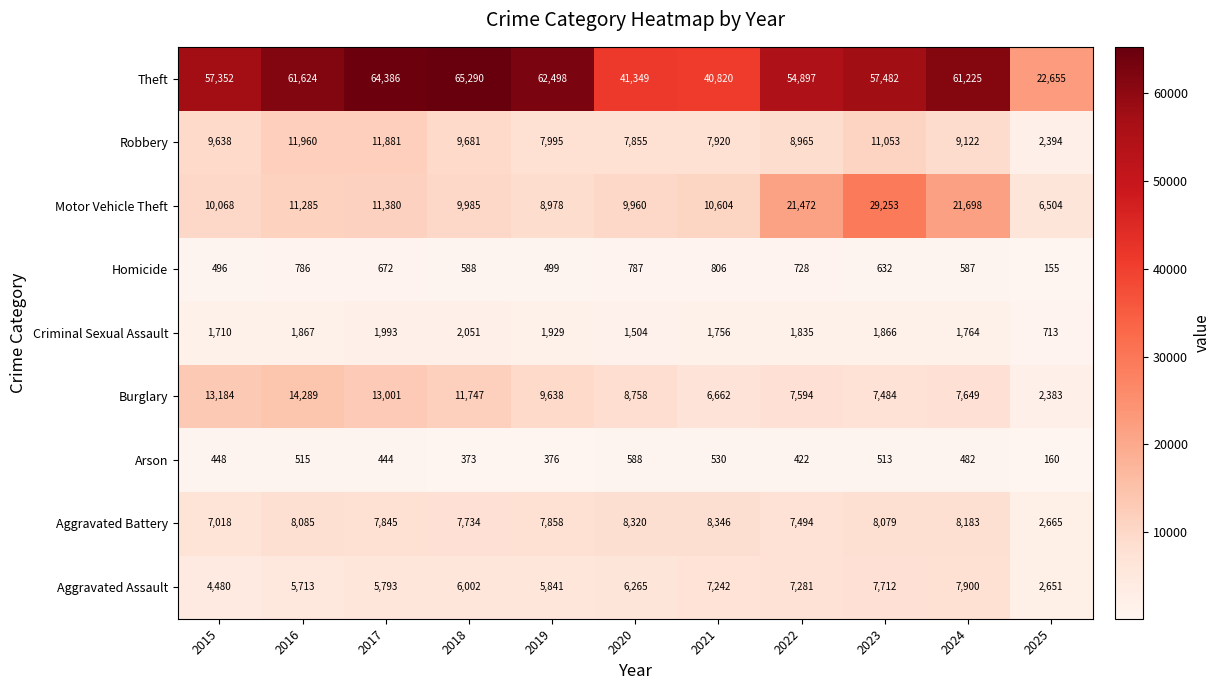

How many distinct data groups are displayed?

9